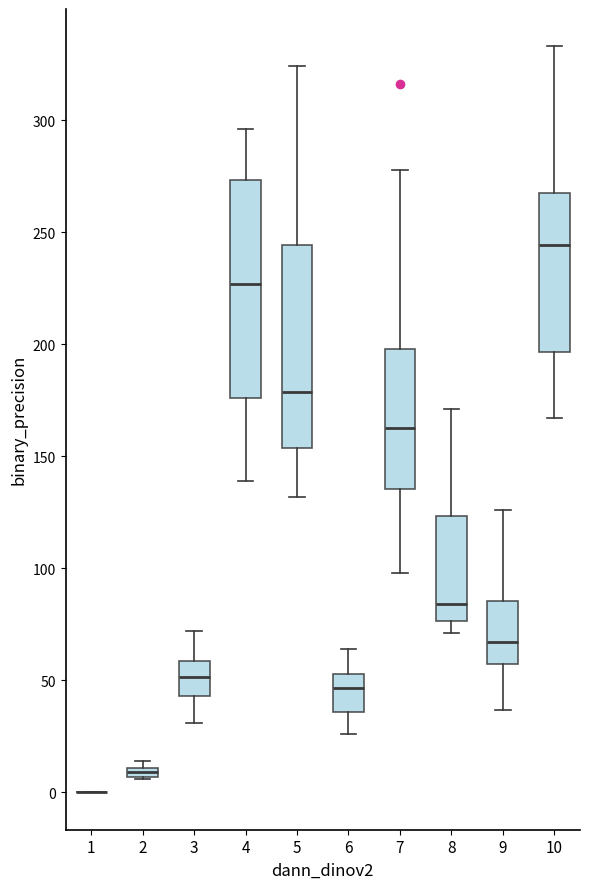

Which box is the tallest, from its lower edge to its upper edge?

4